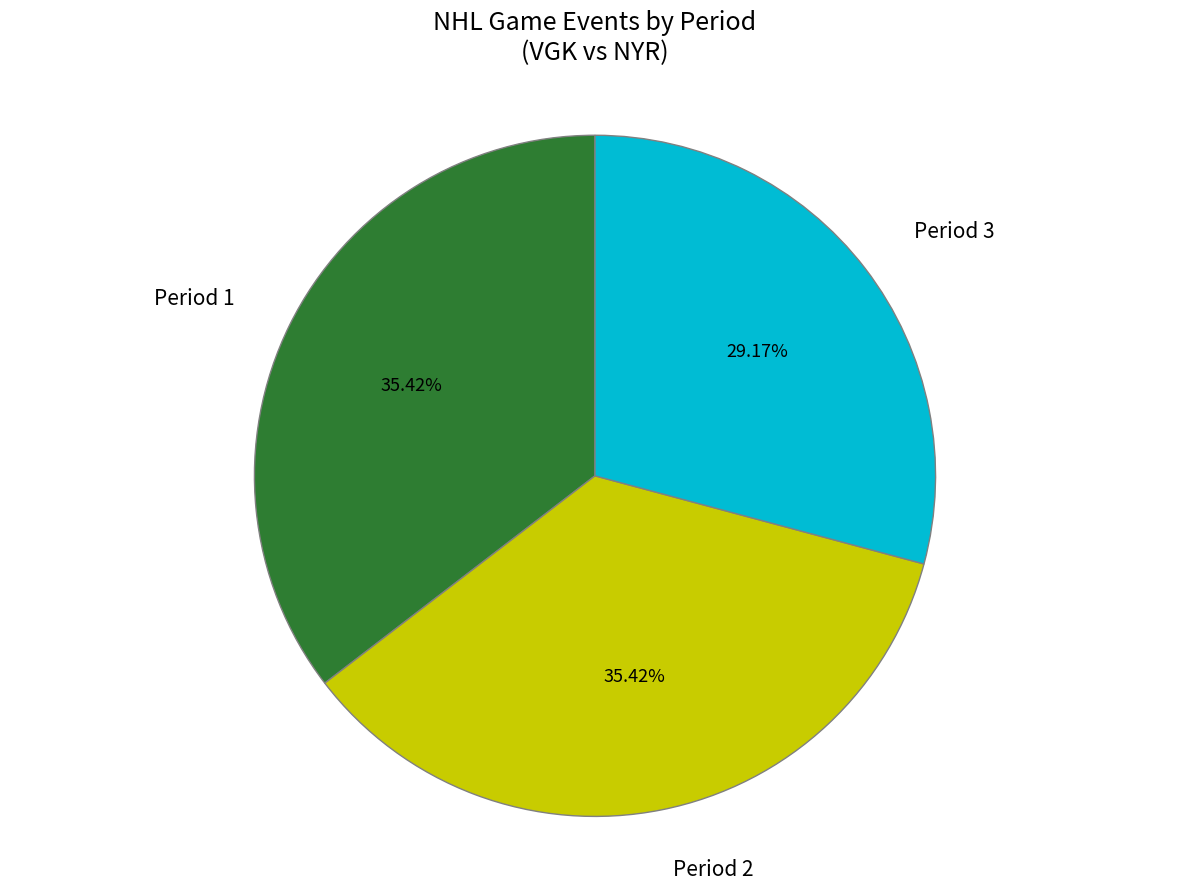

Is there any slice that represents more than half of the pie?

No